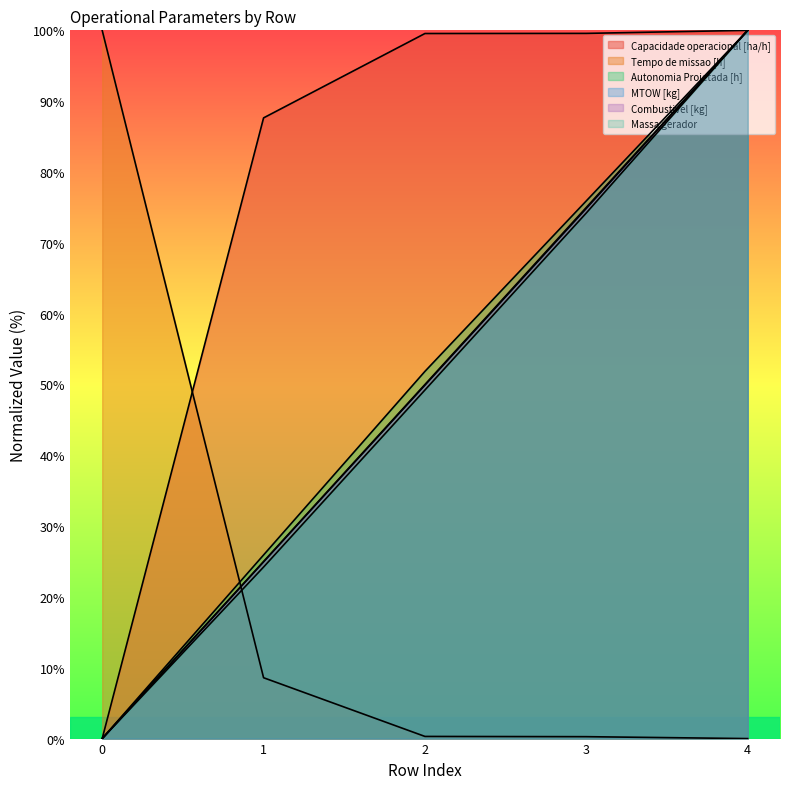

What is the greatest value displayed?

100.0